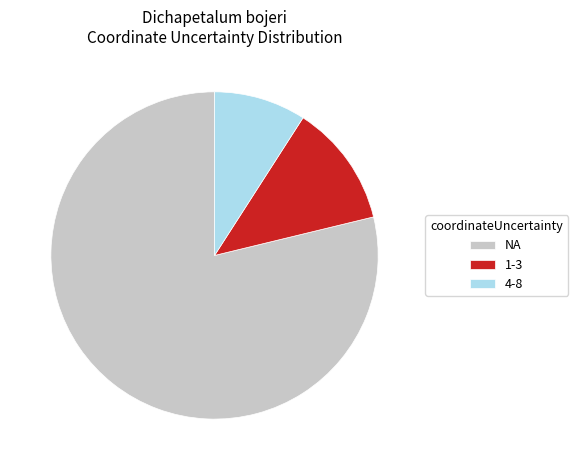

What is the largest slice in the pie chart?

NA